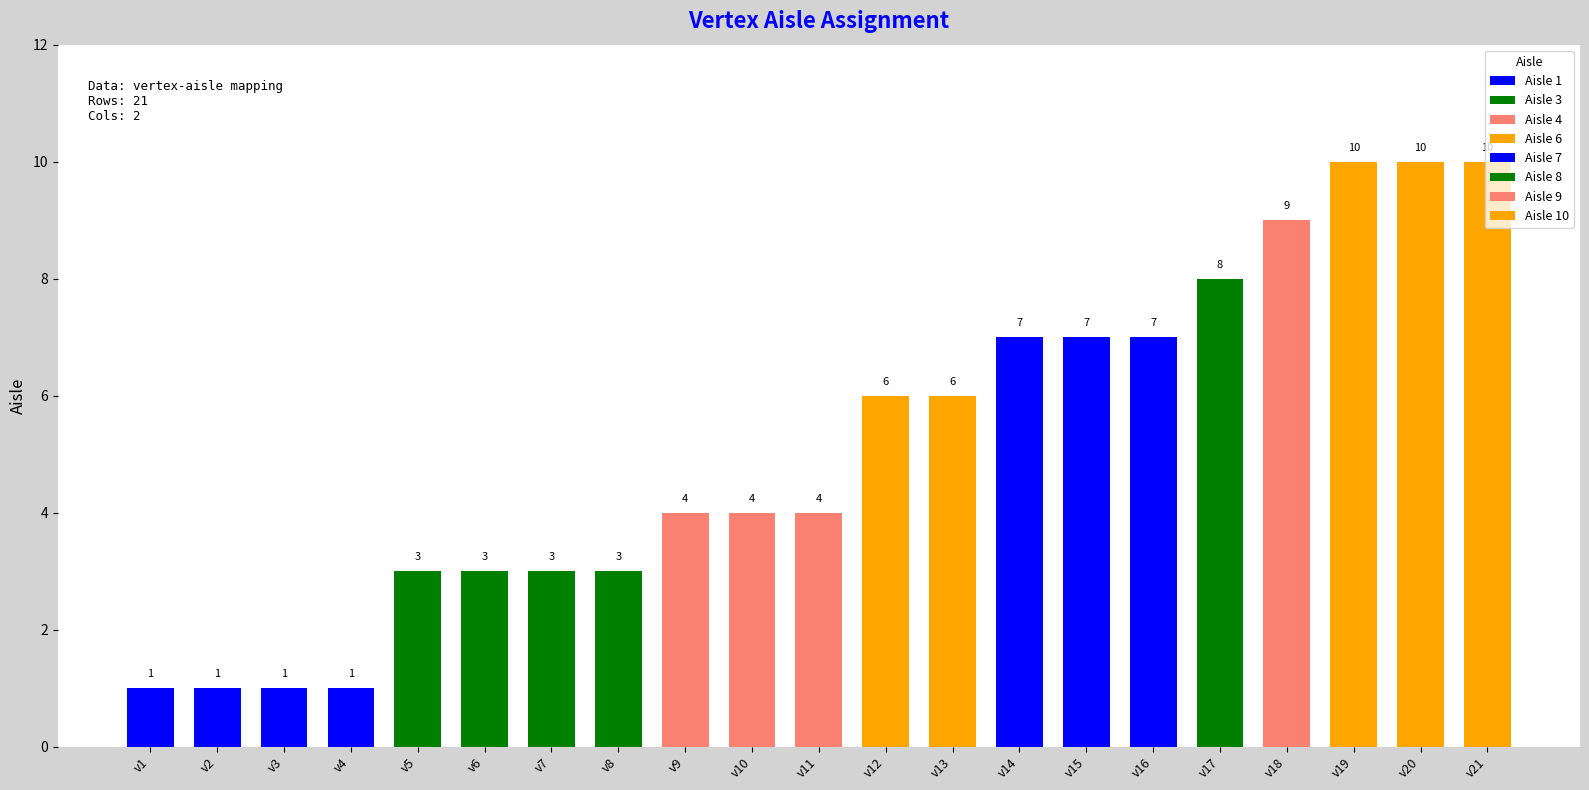

What is the difference between the second highest and second lowest values?

9